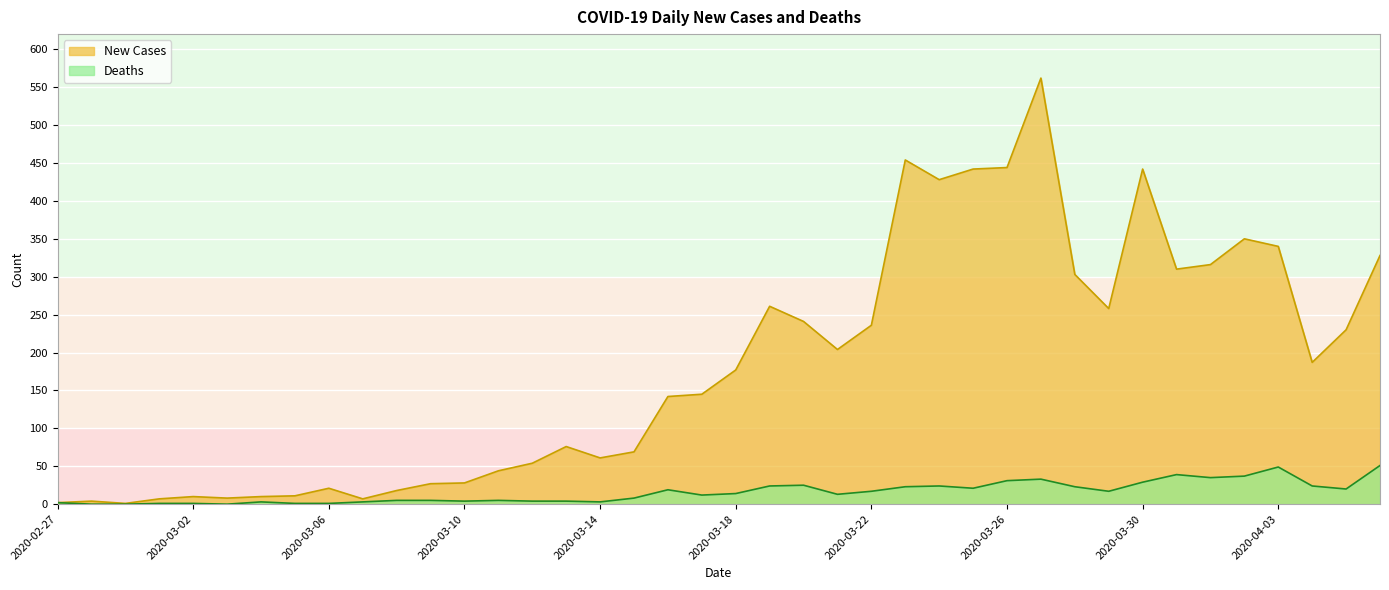

At which category does Deaths reach its first local peak?

2020-03-04